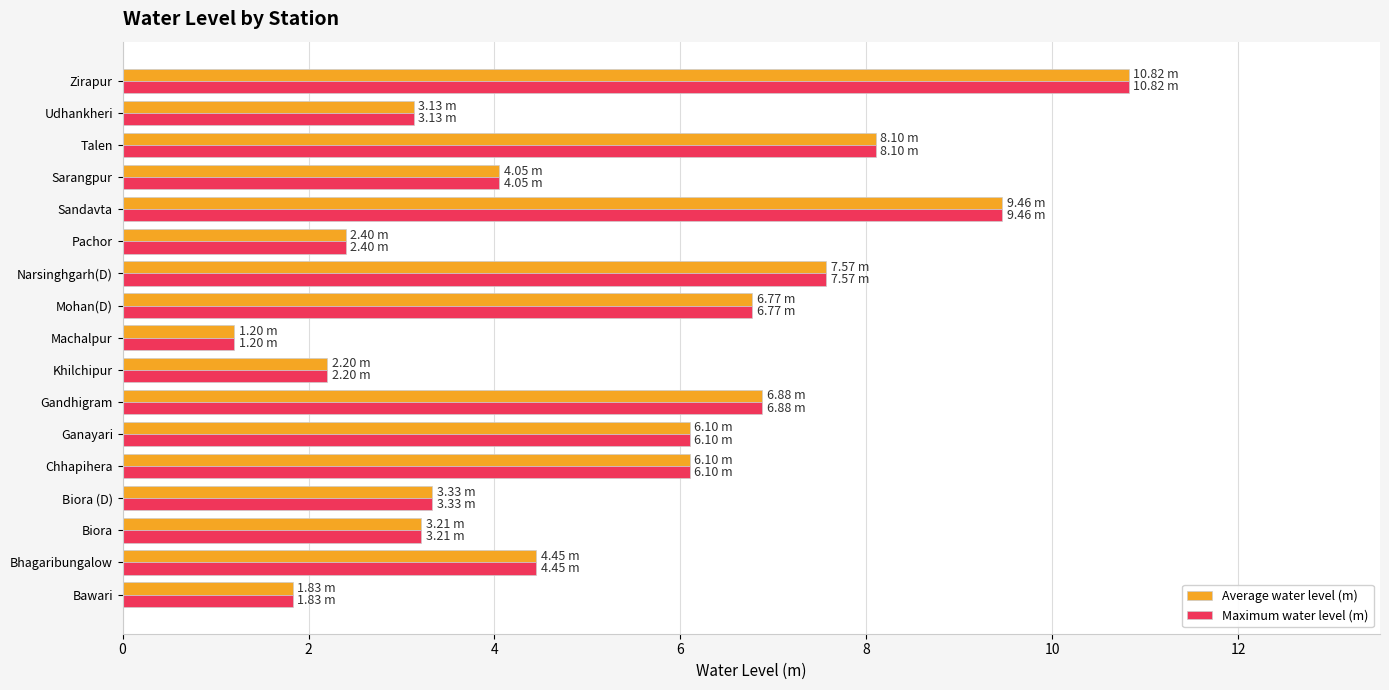

Which category has the highest value across all series?

Zirapur